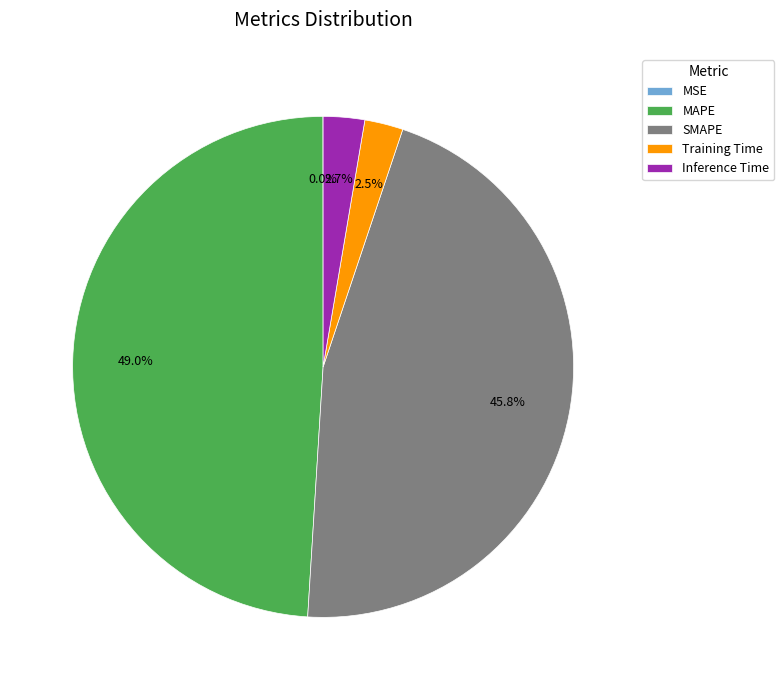

To the nearest percent, what is the difference between the largest and smallest slice percentages?

49%